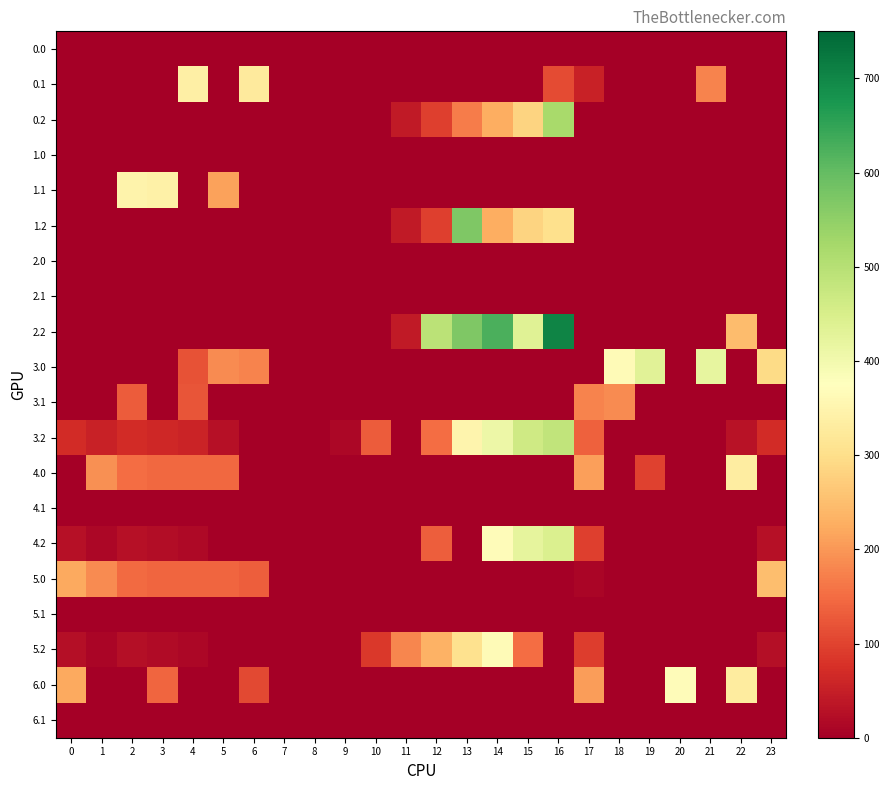

What is the greatest value displayed?

703.9